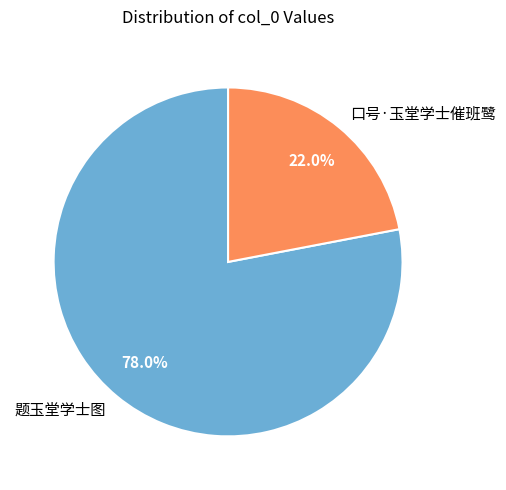

How many segments does this pie chart have?

2